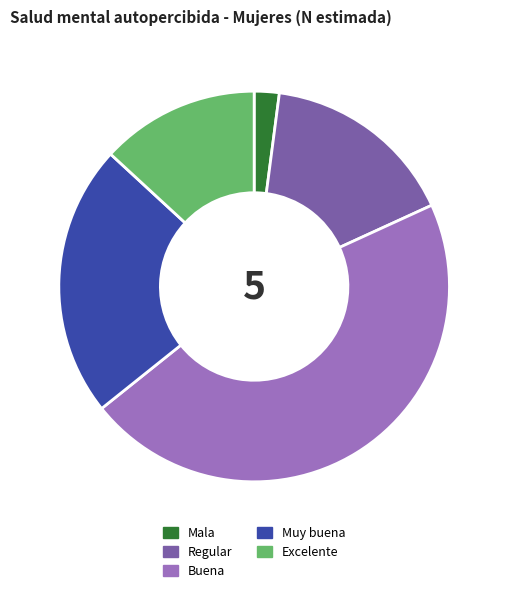

Which category has the smallest portion of the pie?

Mala